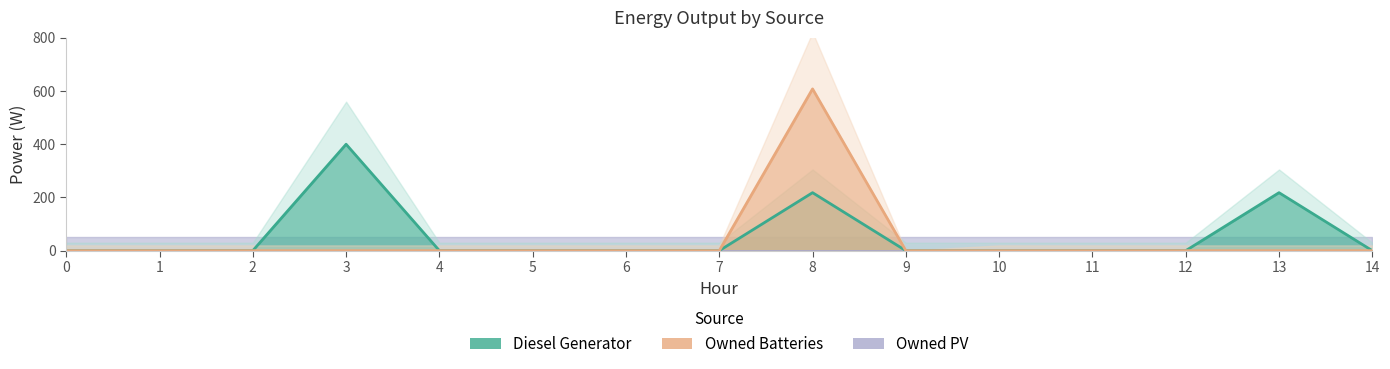

How many interior local peaks does the Owned Batteries series have?

1